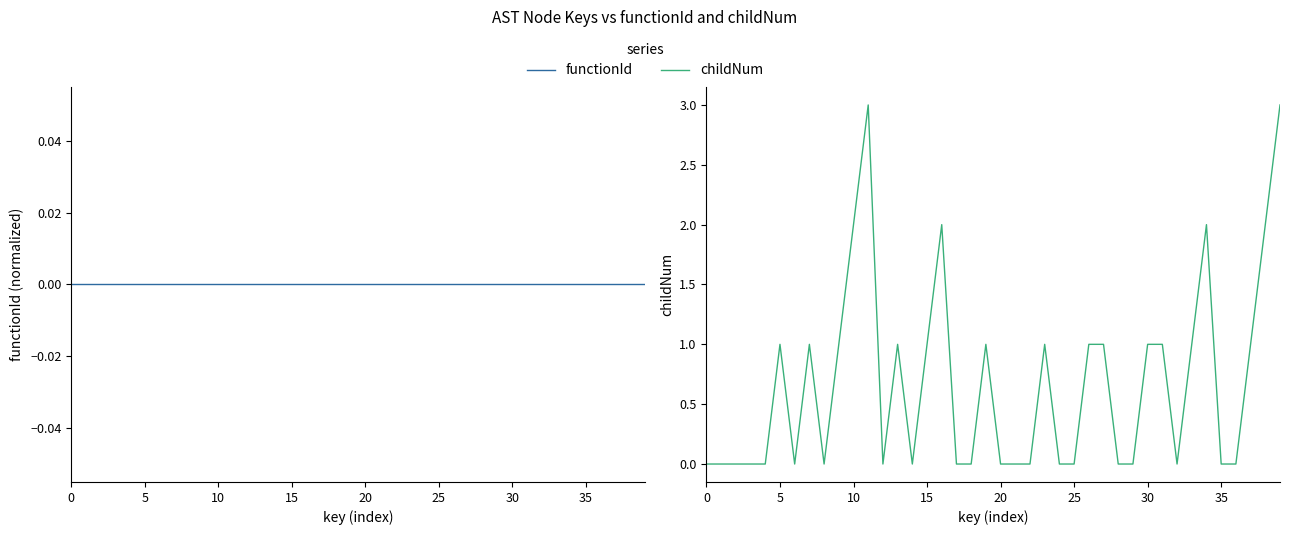

What is the spread (max minus min) of values at 11?

3